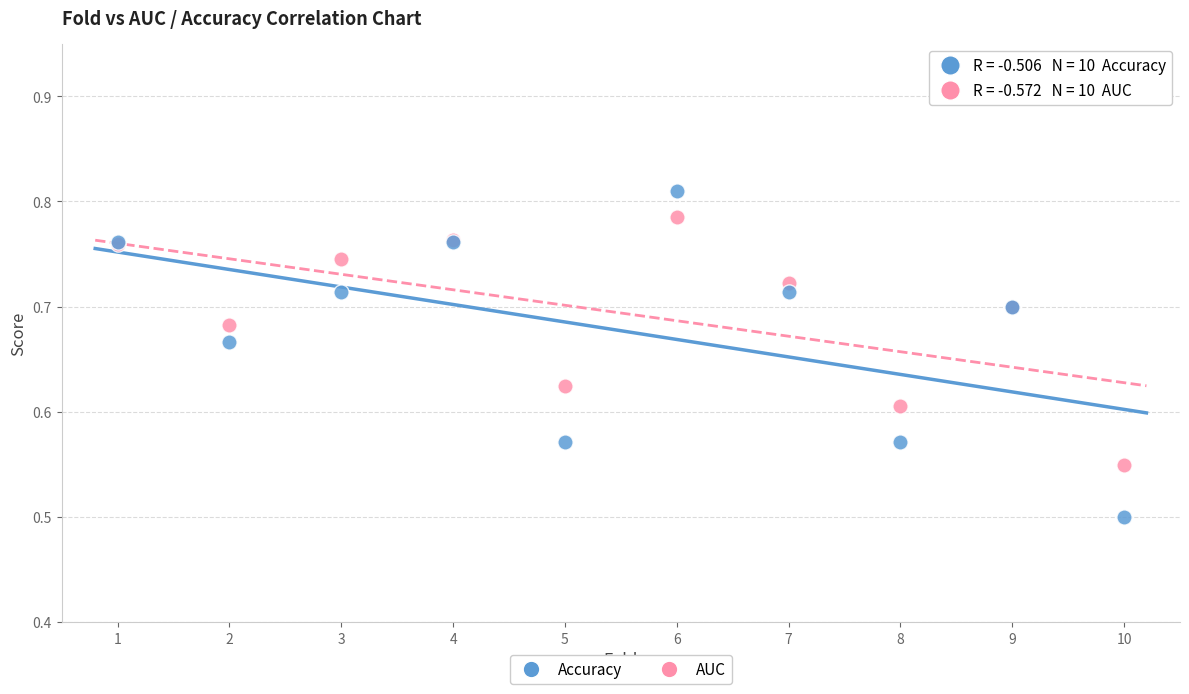

Which series has the largest Y range (max minus min)?

Accuracy